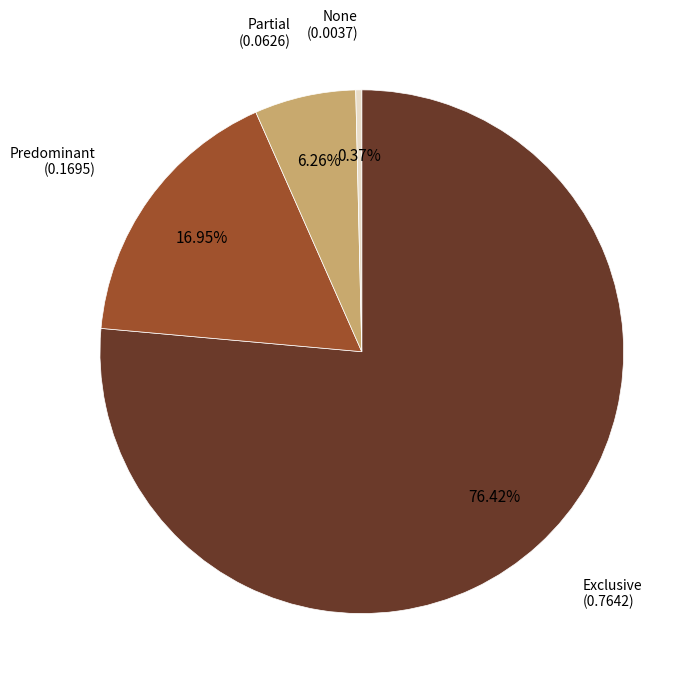

How many slices are in this pie chart?

4